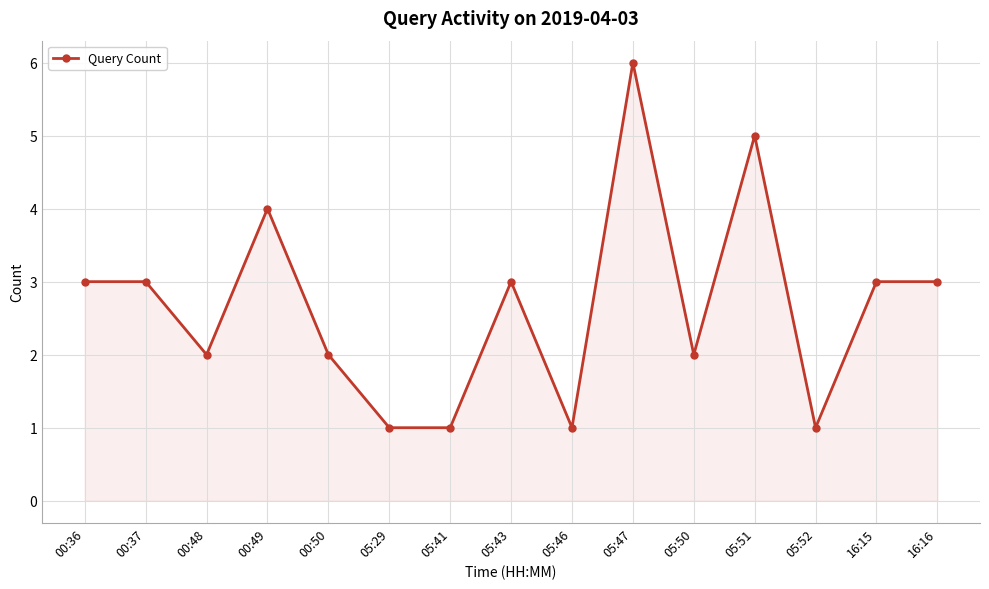

What is the difference between the maximum and minimum values?

5